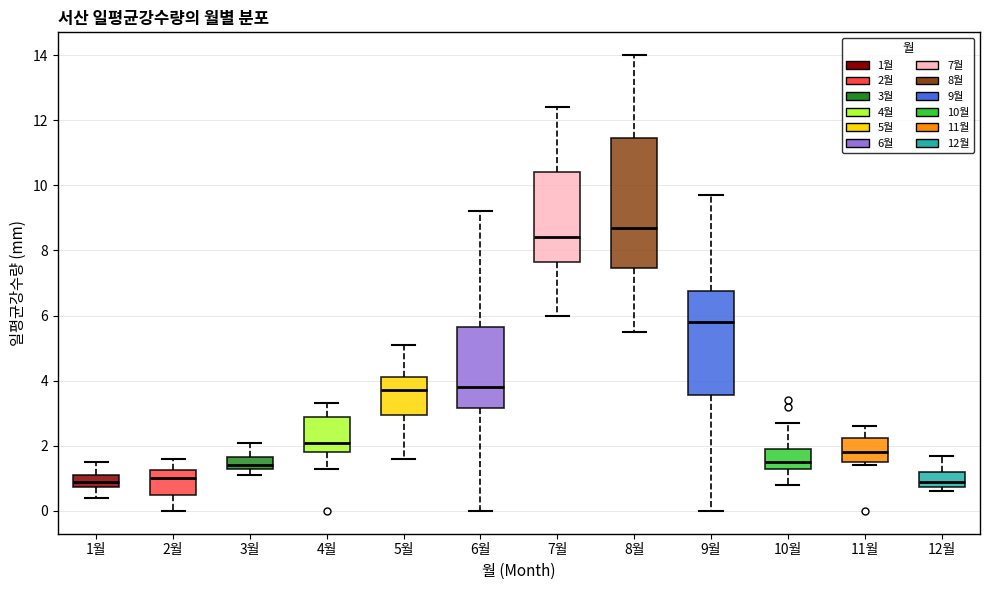

Comparing the boxes themselves (not the whiskers), which one is the tallest?

8월